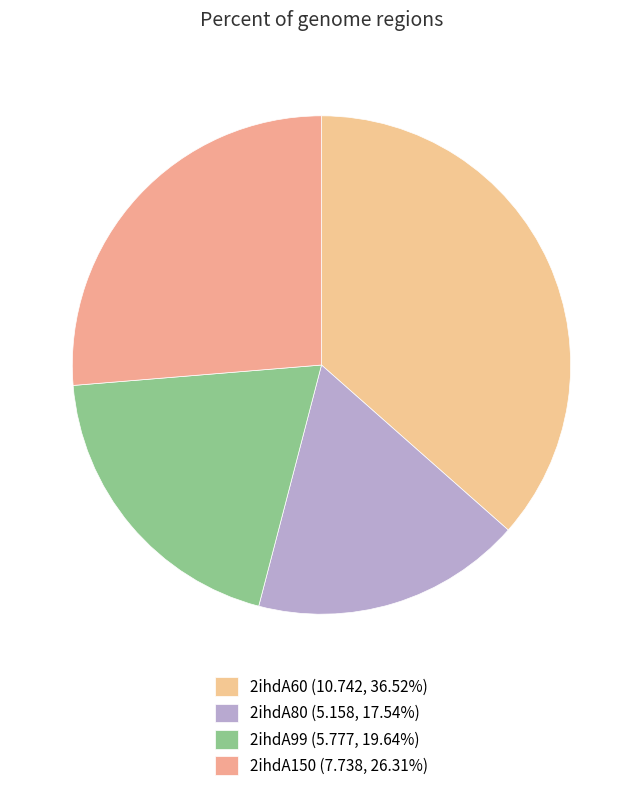

What is the smallest slice in the pie chart?

2ihdA80